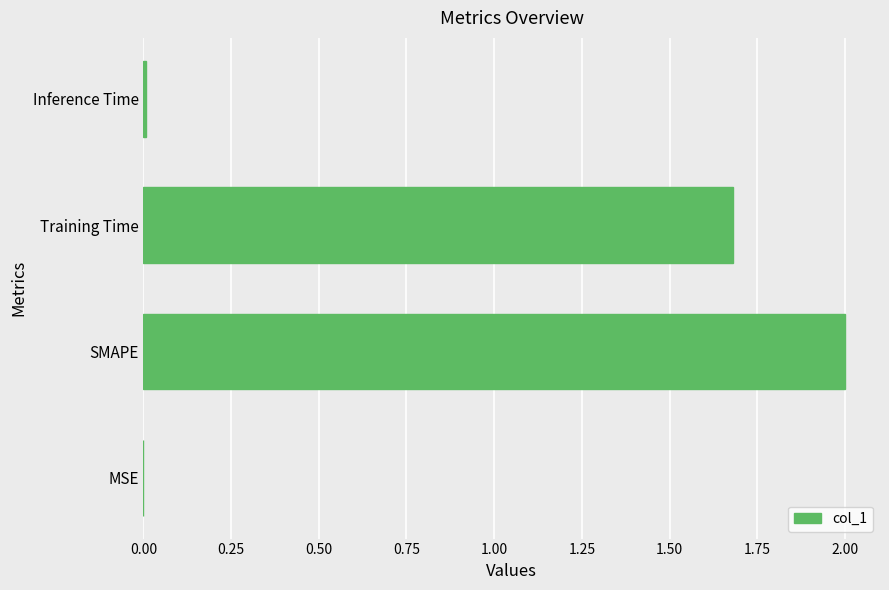

True or false: the data shows 0.0 at MSE.

True